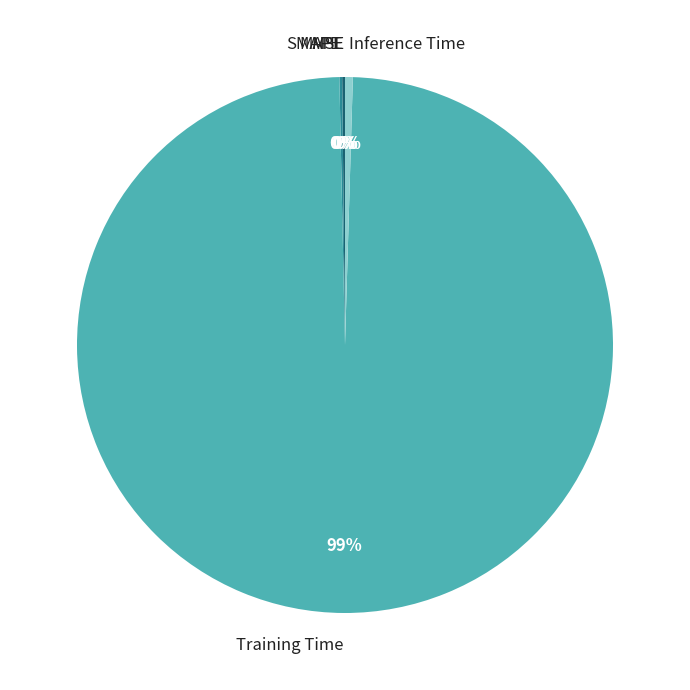

Which slice is the largest?

Training Time